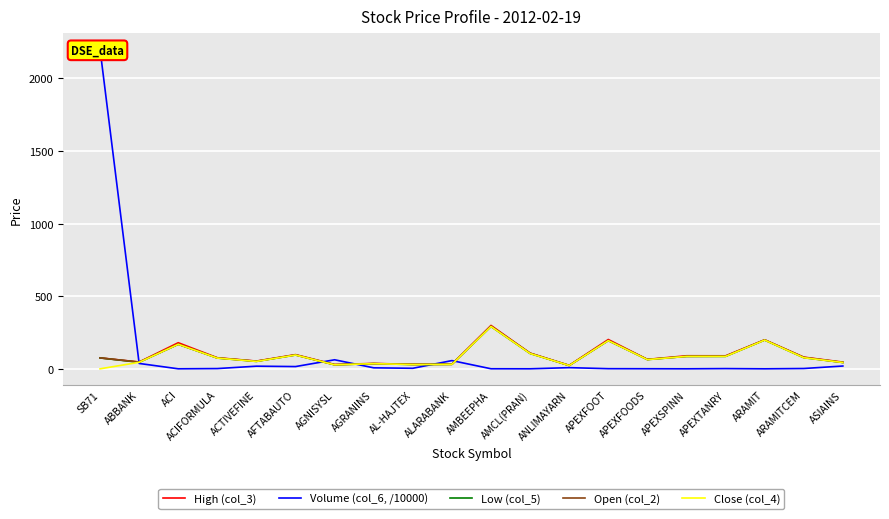

The Open (col_2) series shows 294.0 at AMBEEPHA. True or false?

True